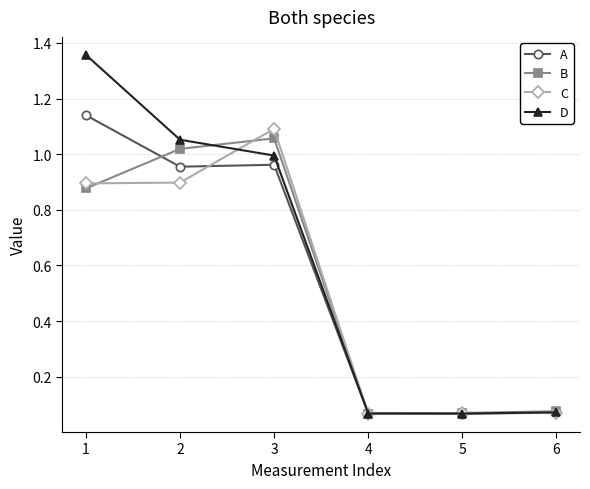

The value of C at 3 is 1.1. True or false?

True